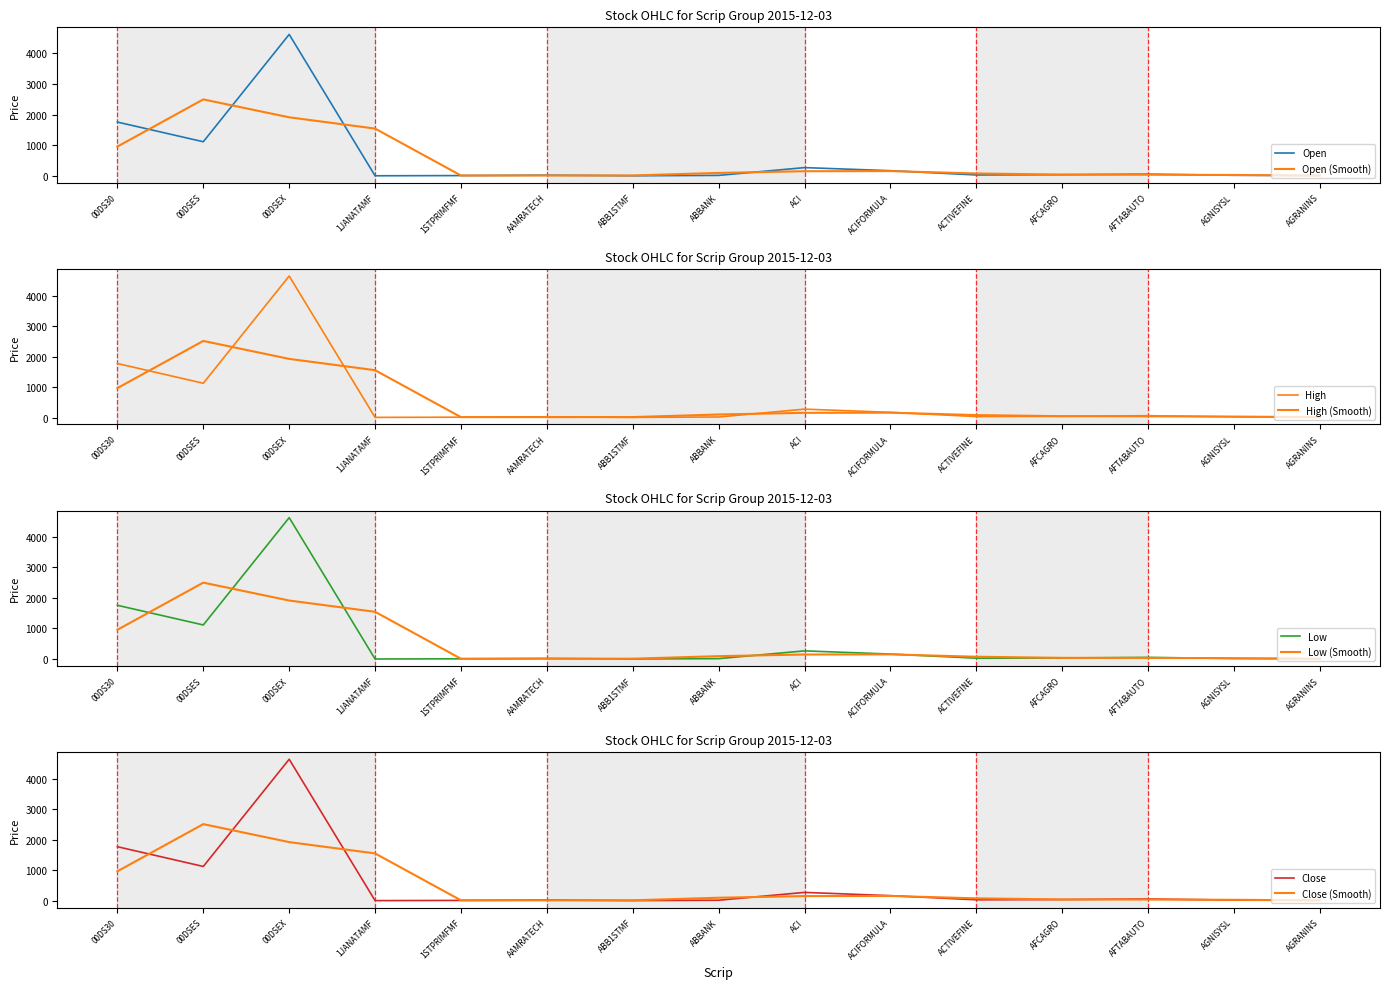

What is the lowest value of the Low series?

4.3